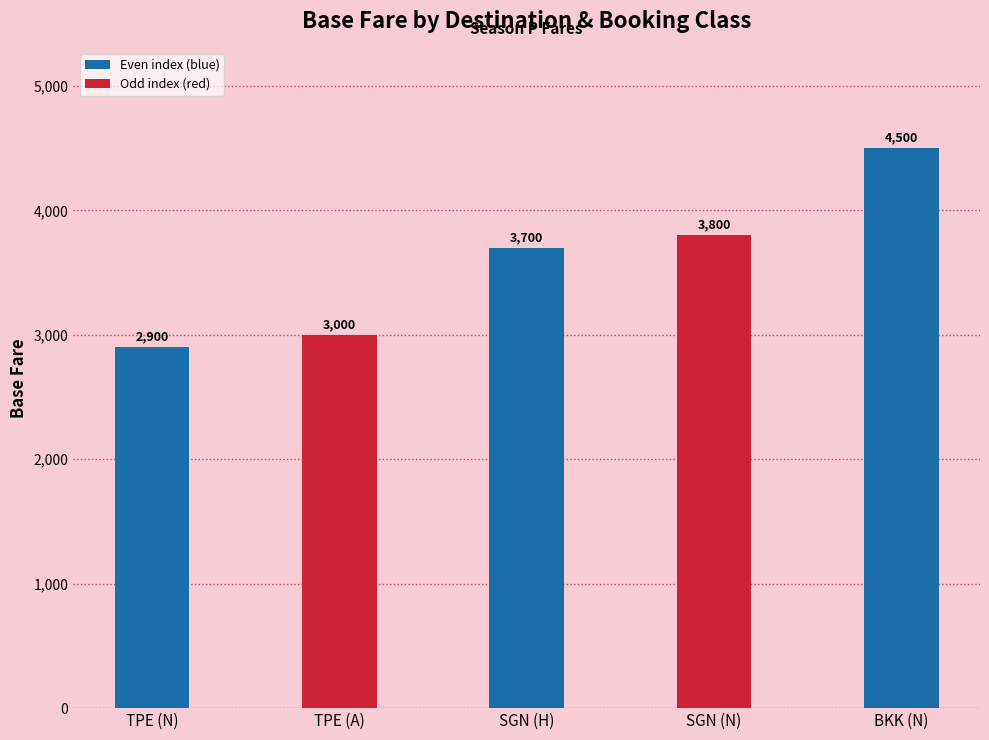

Read the value at SGN (N), to the nearest 100.

3800